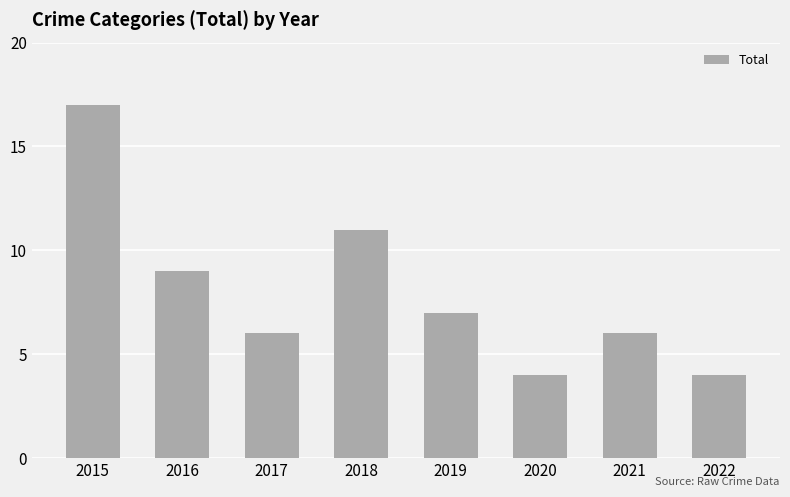

How many data points are less than 7?

4